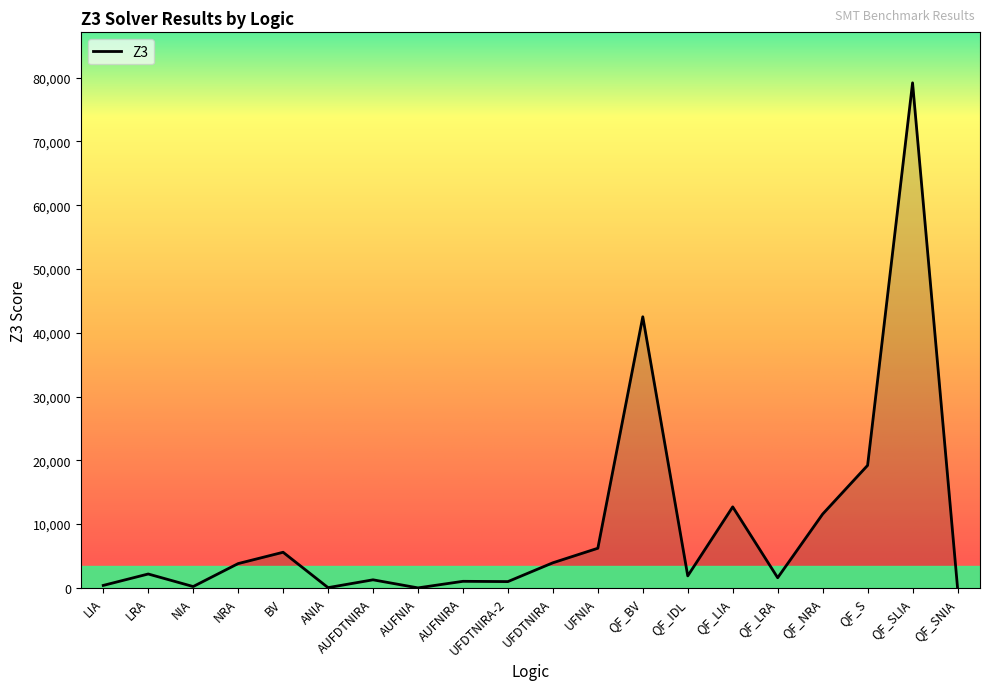

What is the maximum value shown in the chart?

79183